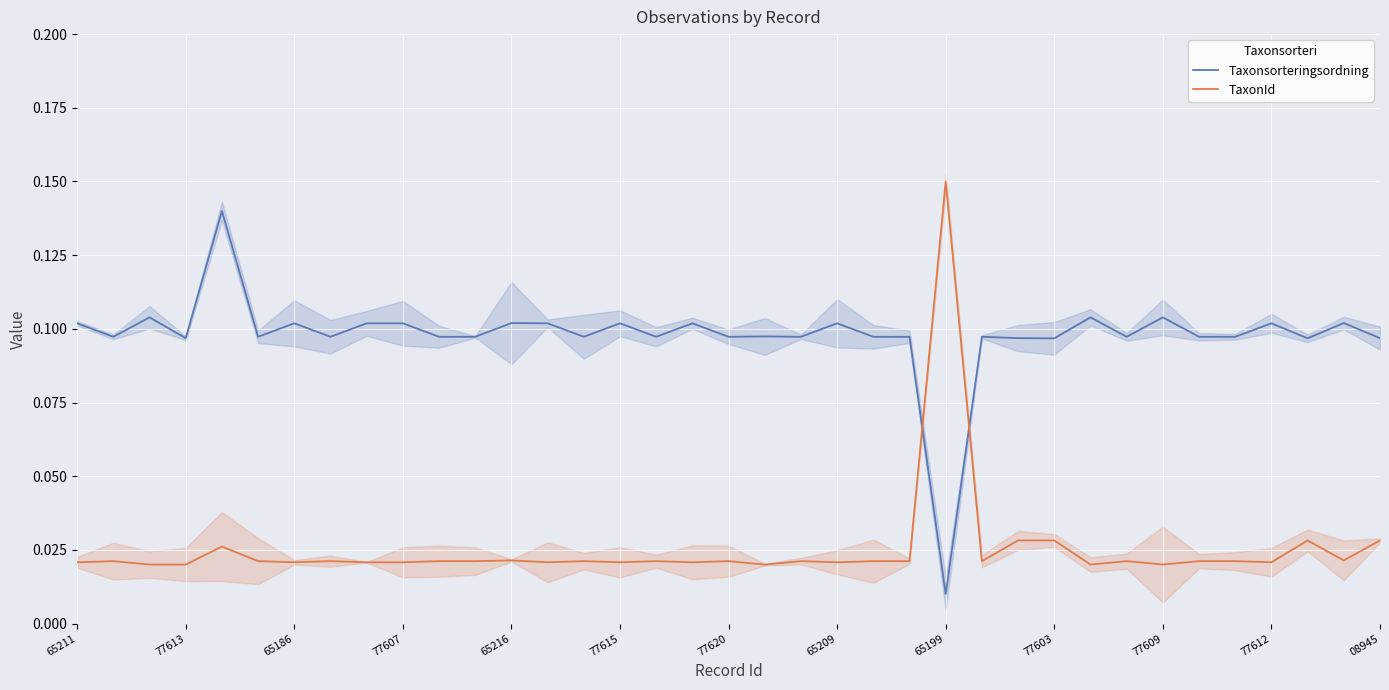

What is the spread (max minus min) of values at 25?

0.1